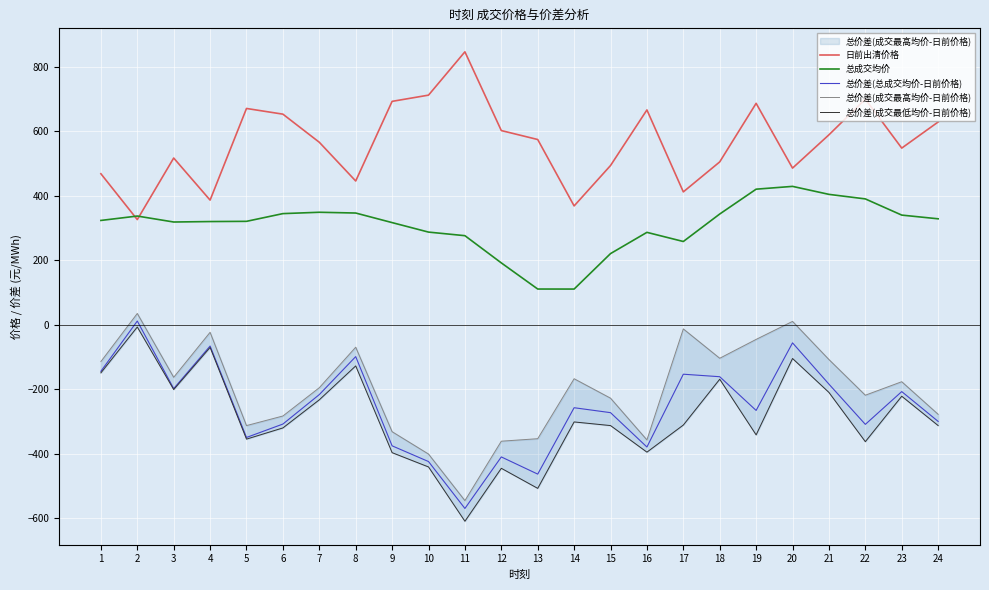

What is the total value across all series at 21?

488.8